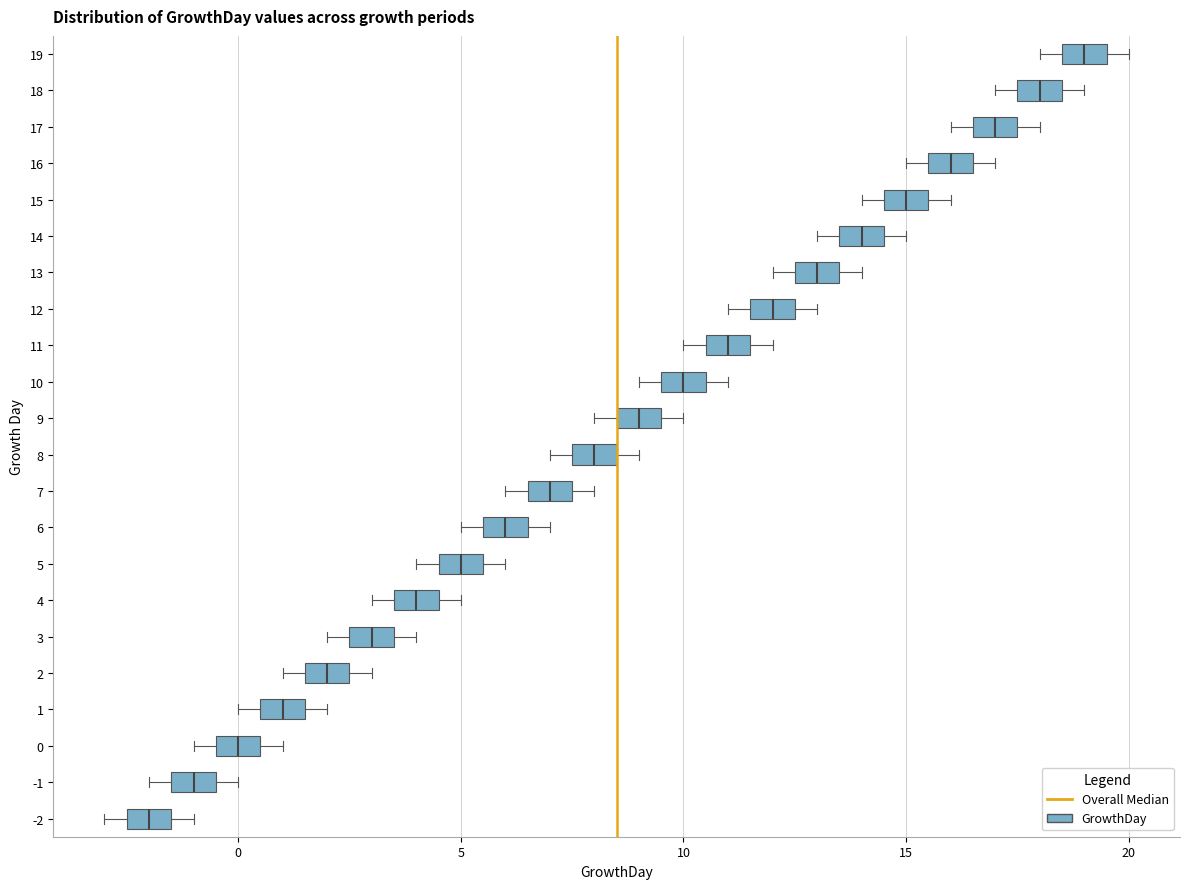

Where is the right edge of the box at y = 8 on the x-axis? The values are not printed on the chart, so give them approximately, as read against the axis.

8.5